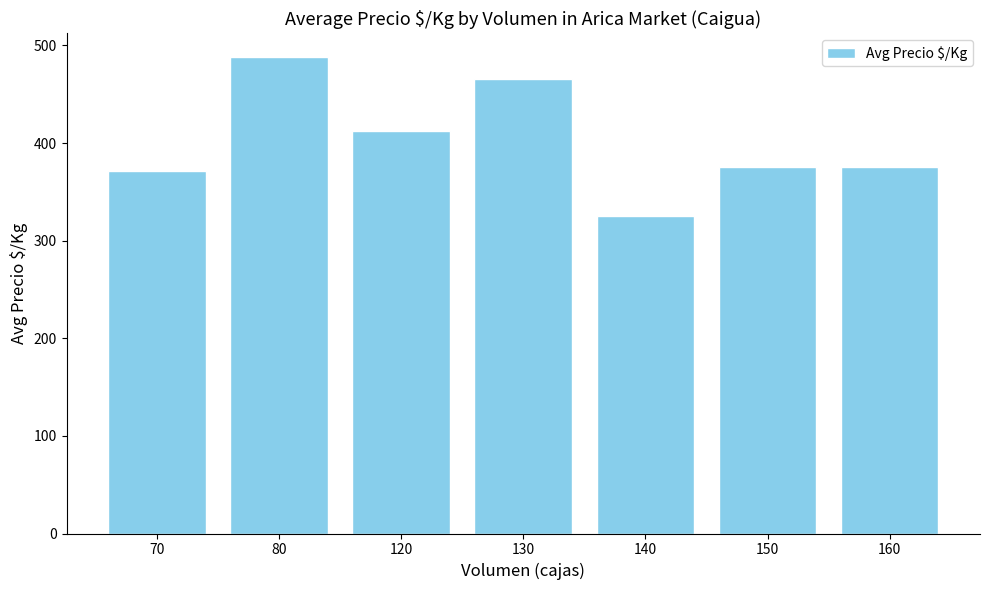

Reading right to left, list all the values displayed in this chart.

375	375	325	466	412	488	371